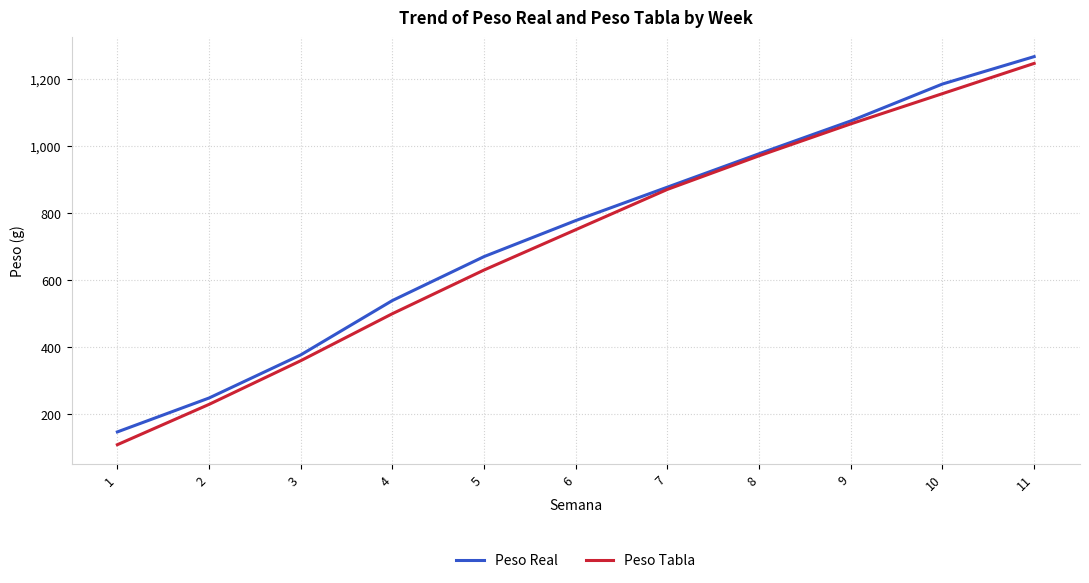

Which series has the largest range (max minus min)?

Peso Tabla